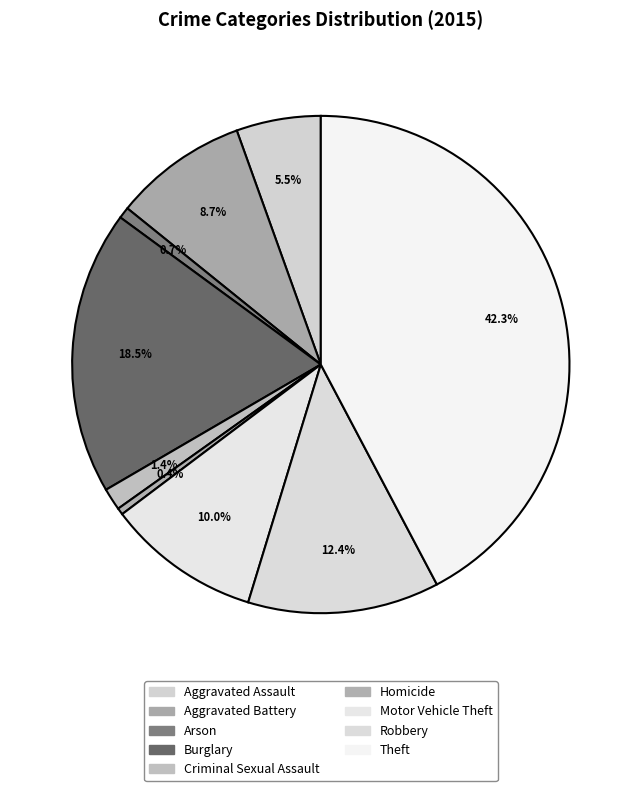

What is the smallest slice in the pie chart?

Homicide